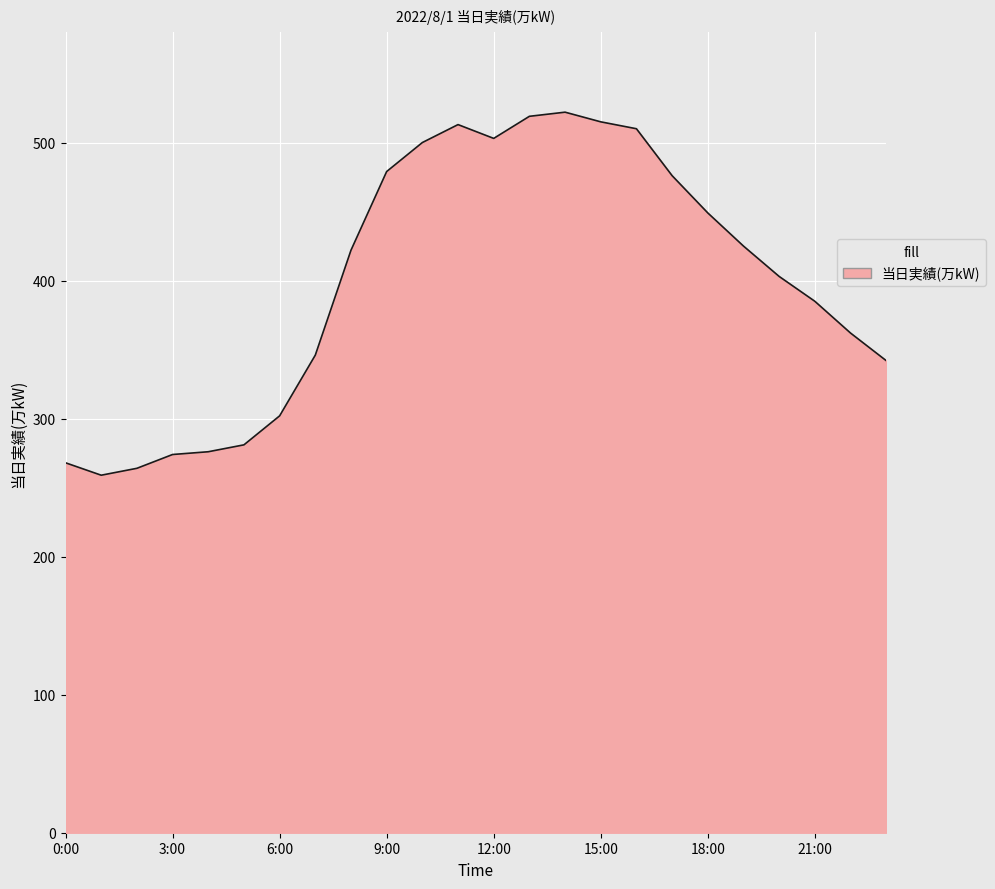

What is the difference between the maximum and minimum values?

263